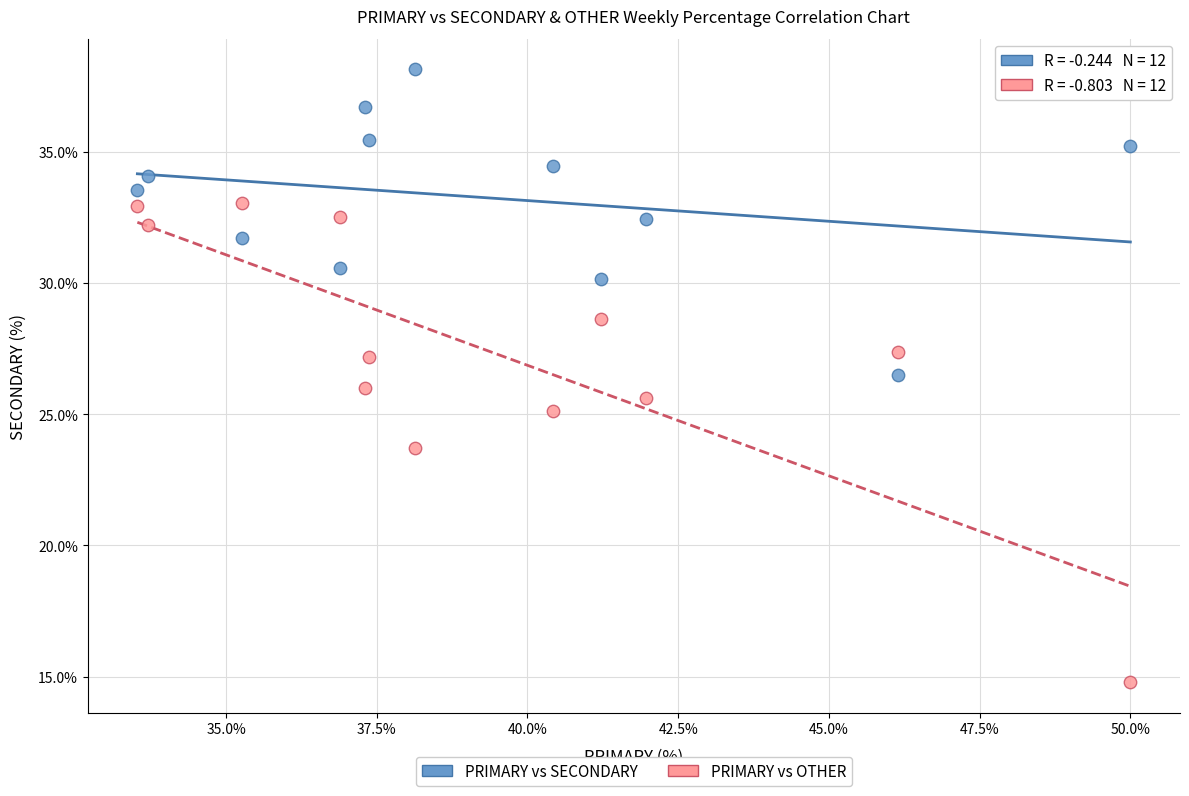

Across all data points, what is the range of Y values (max minus min)?

23.4